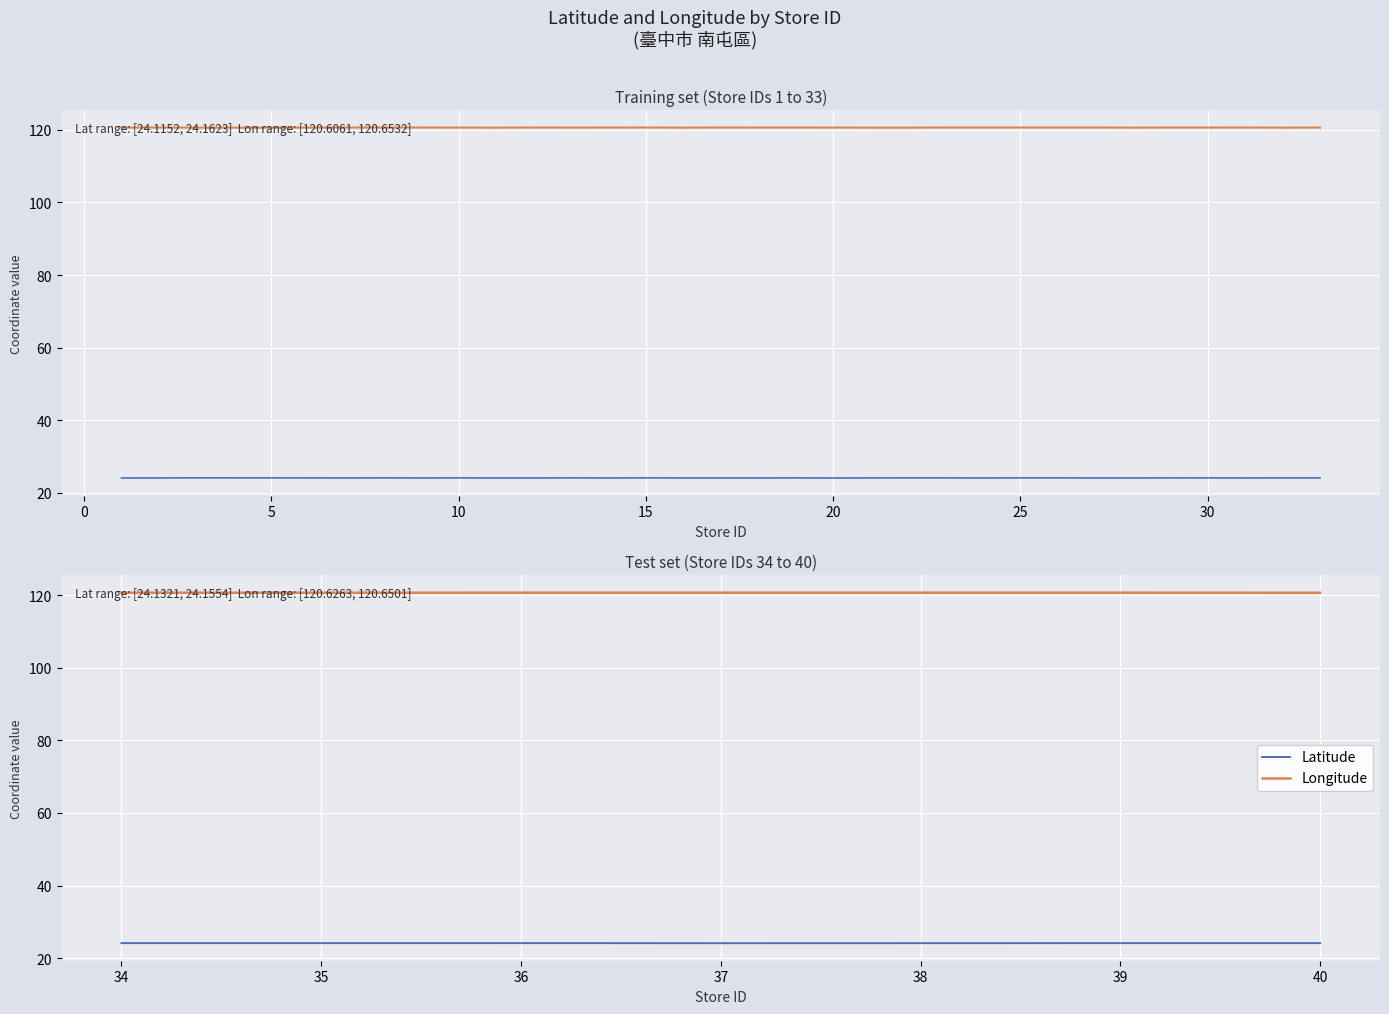

At which category is the sum across all series the highest?

36